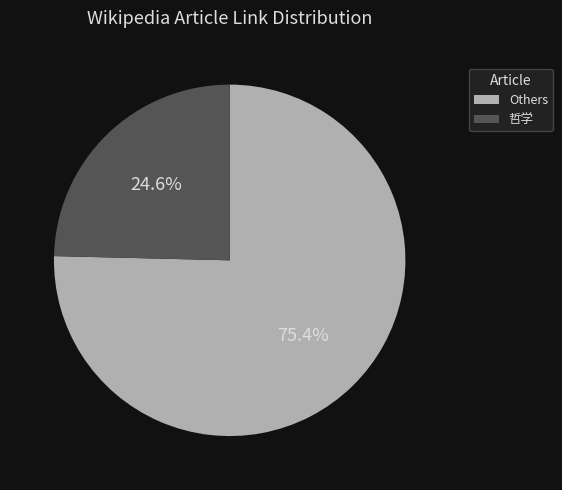

What portion of the pie excludes Others?

24.6%